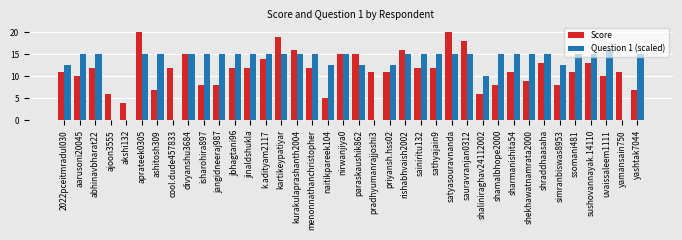

At which label is Question 1 (scaled) closest to 8?

shaliniraghav24112002